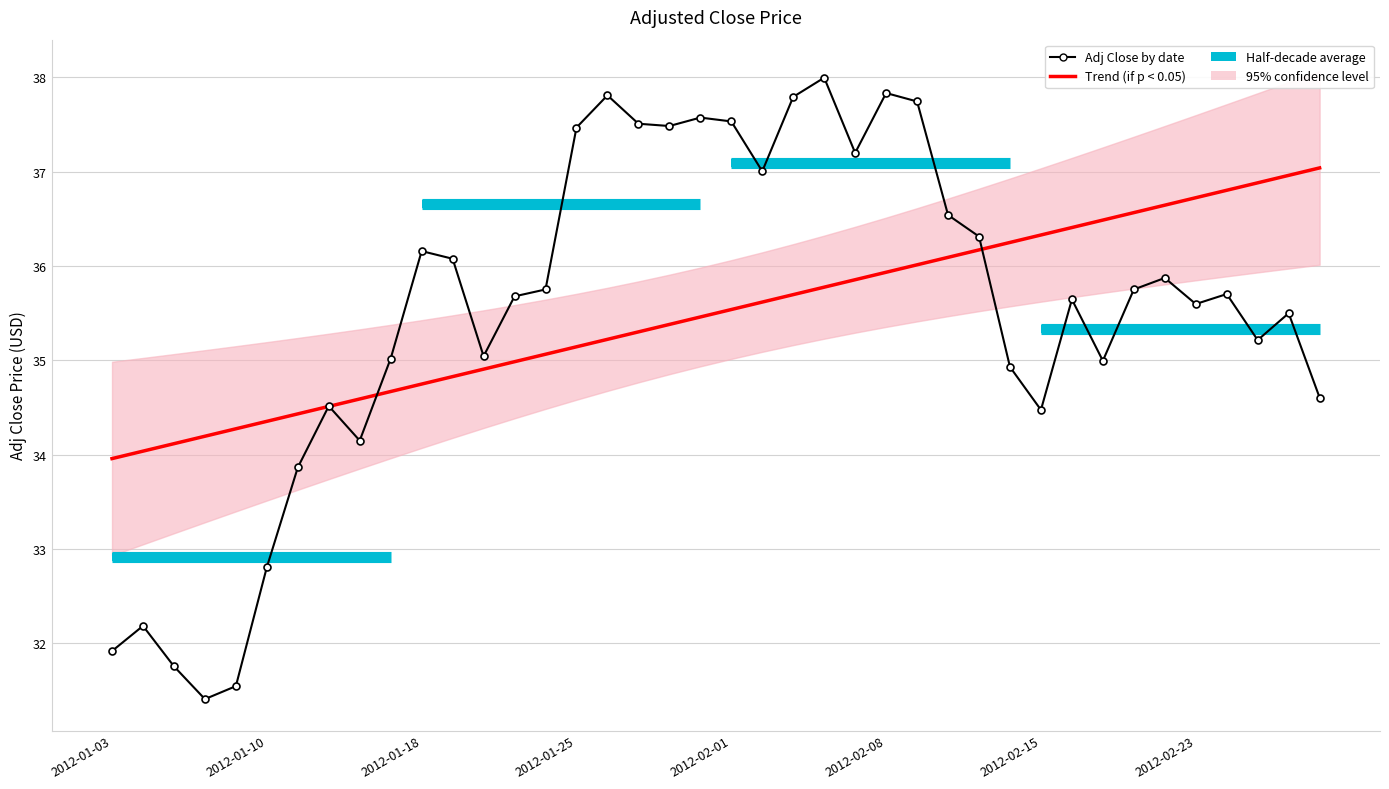

What is the difference between the Adj Close by date values at 14 and 38?

0.3